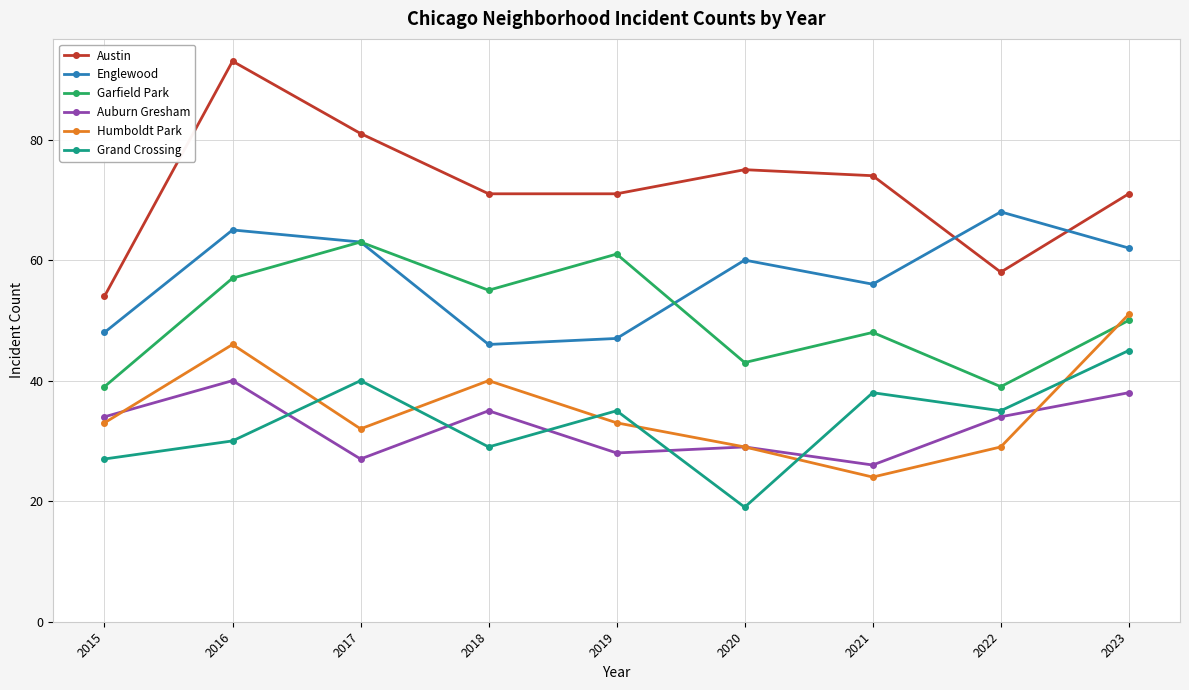

What is the average value of the Grand Crossing series?

33